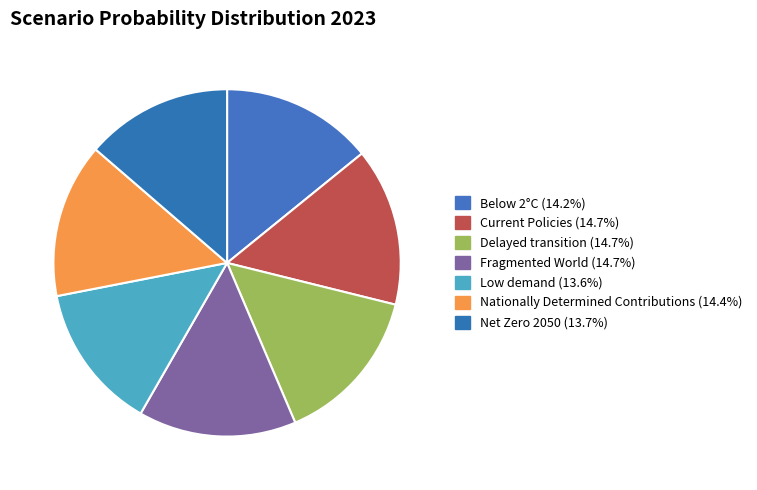

The Current Policies slice represents 9% of the pie. True or false?

False